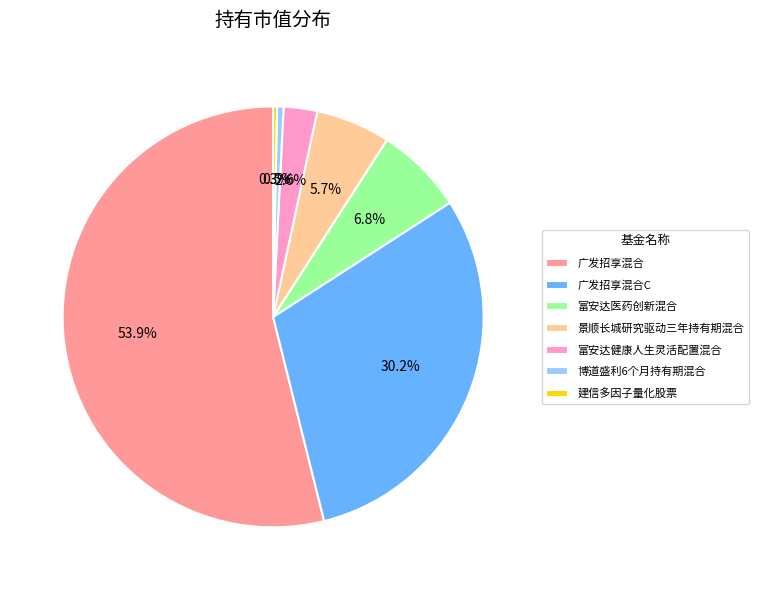

Does any single category account for the majority?

Yes